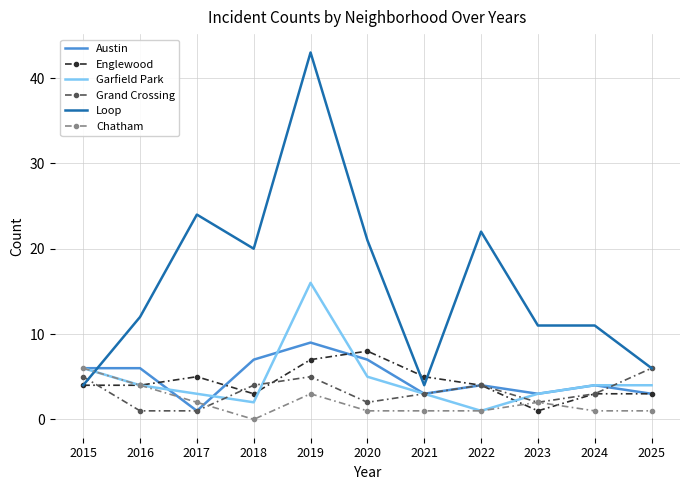

True or false: Grand Crossing has more than 1 interior local peaks.

True